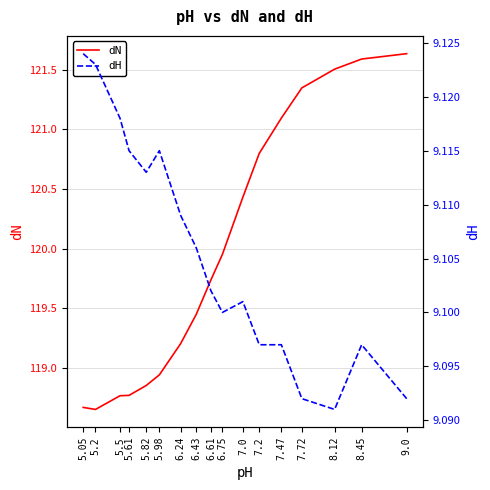

True or false: dH and dN cross at least once.

False